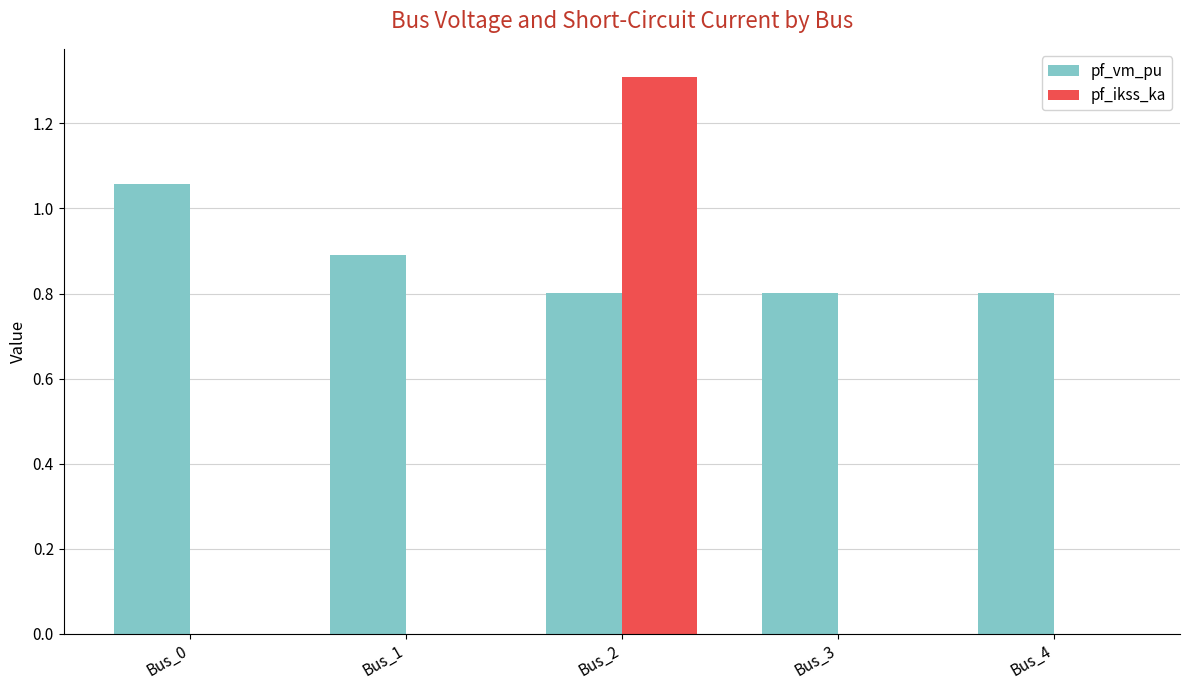

True or false: pf_ikss_ka has a value of 0.0 at Bus_1.

True